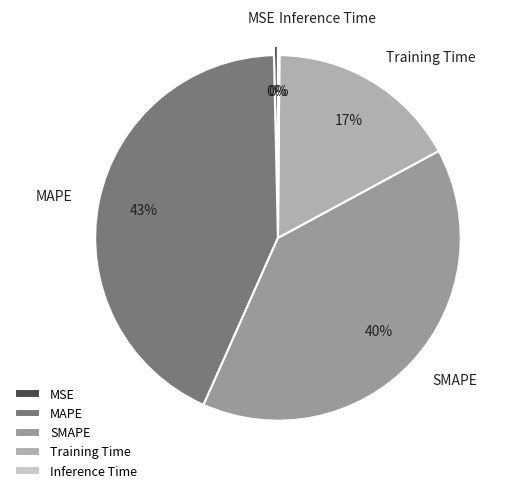

To the nearest percent, what is the difference between the MSE and MAPE slice percentages?

43%